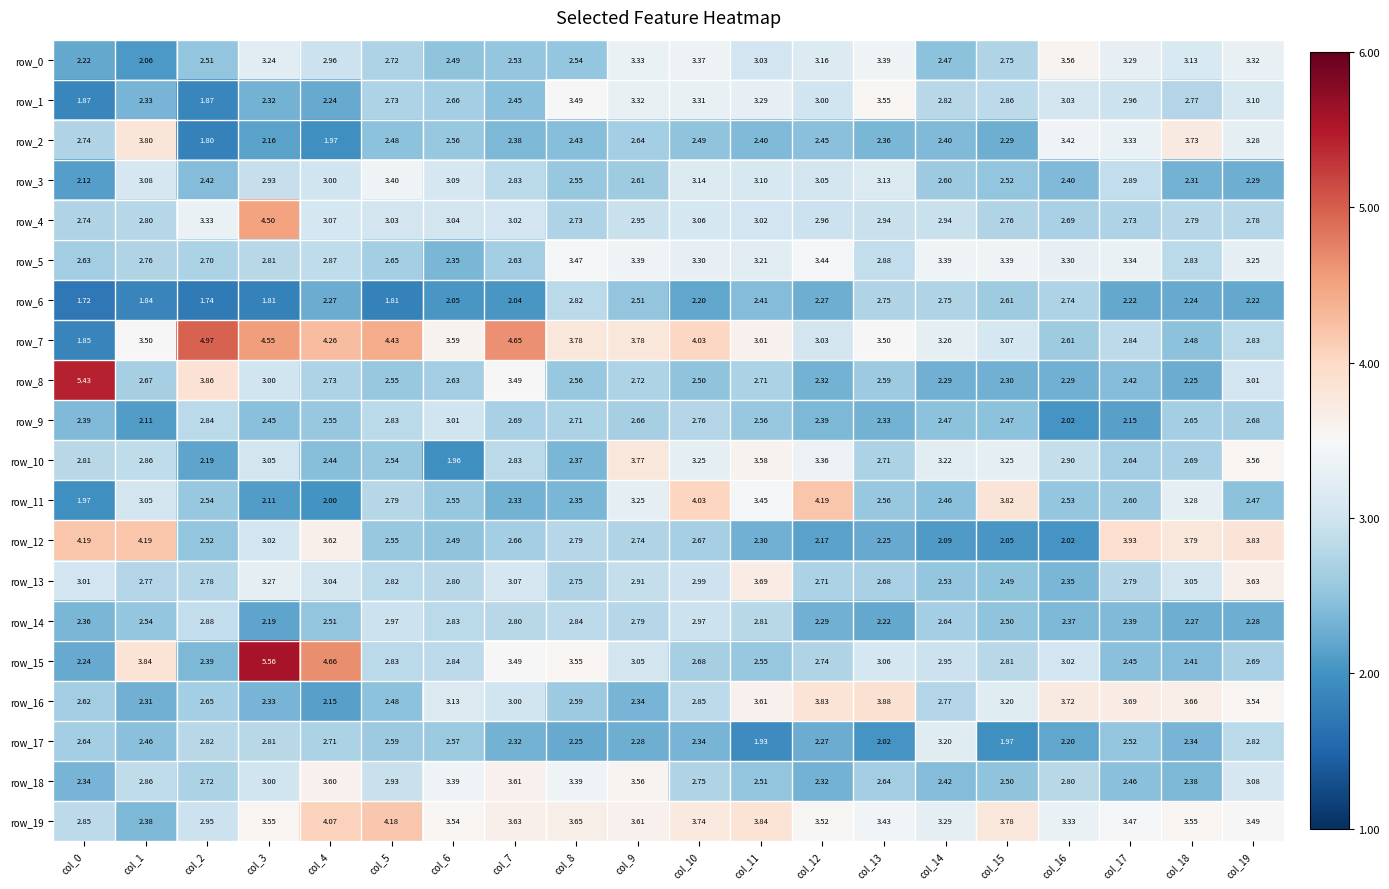

At which category is the sum across all series the highest?

col_3